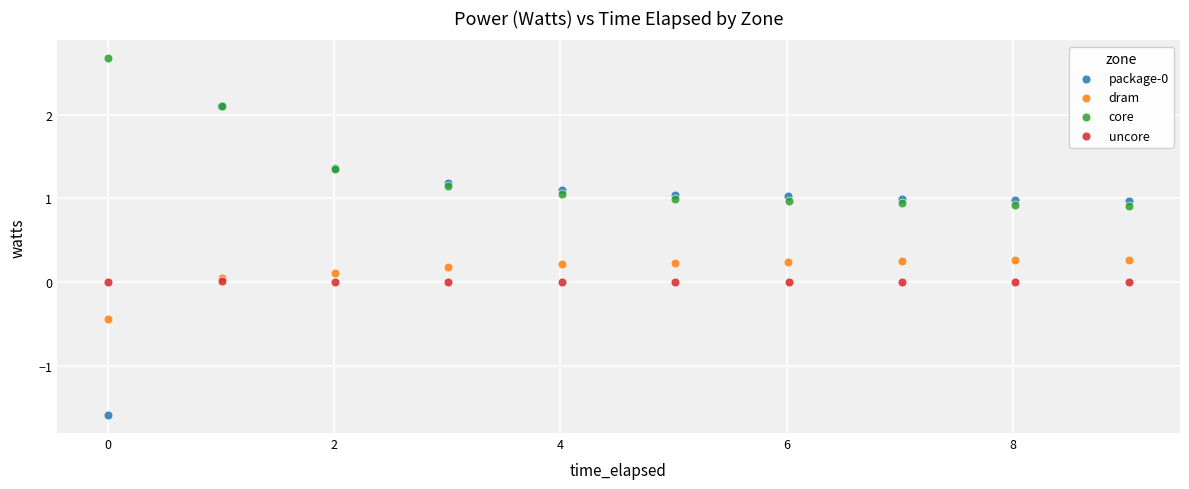

Which series contains the highest Y value?

core